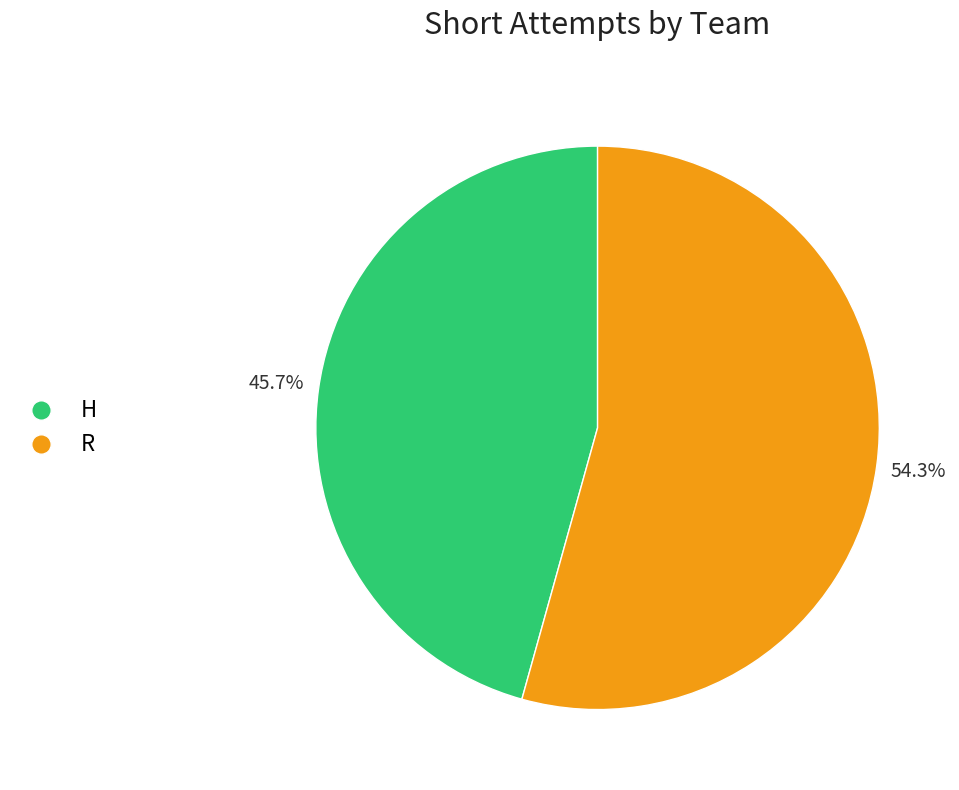

Which category has the smallest portion of the pie?

H